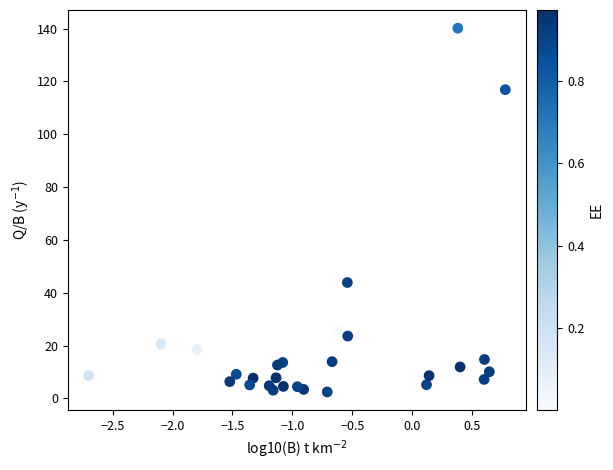

What Y value in the scatter plot is closest to 71?

43.9